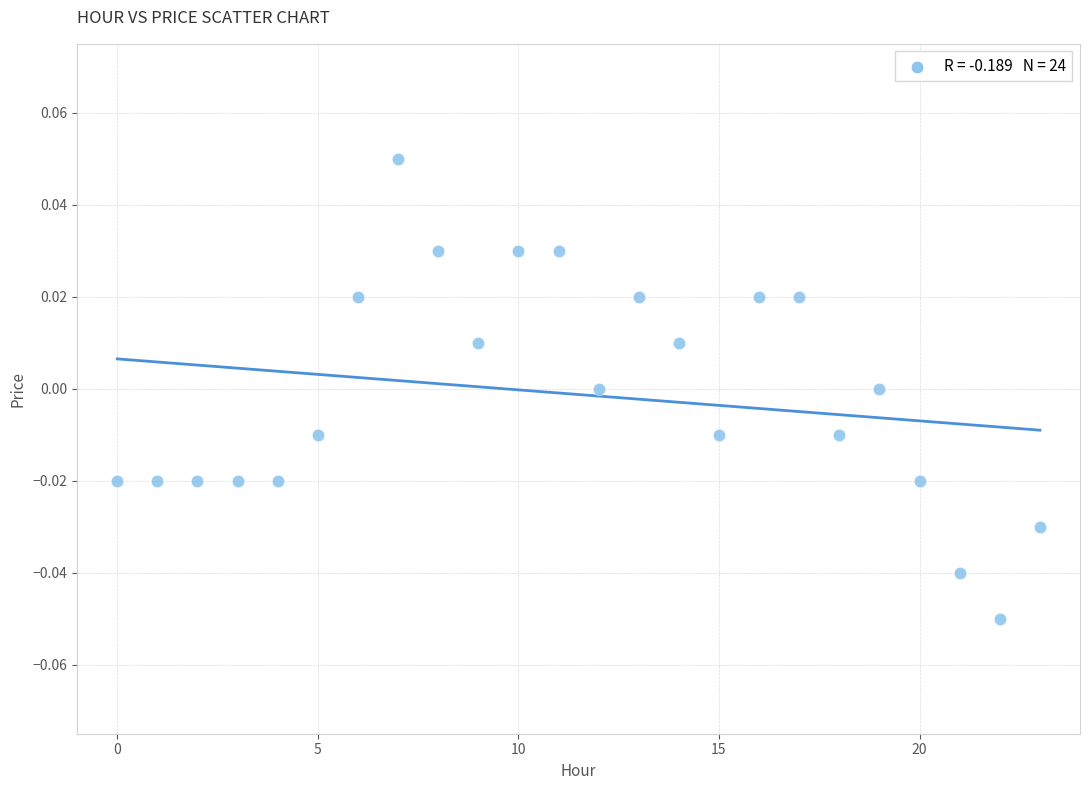

How many data points are displayed?

24